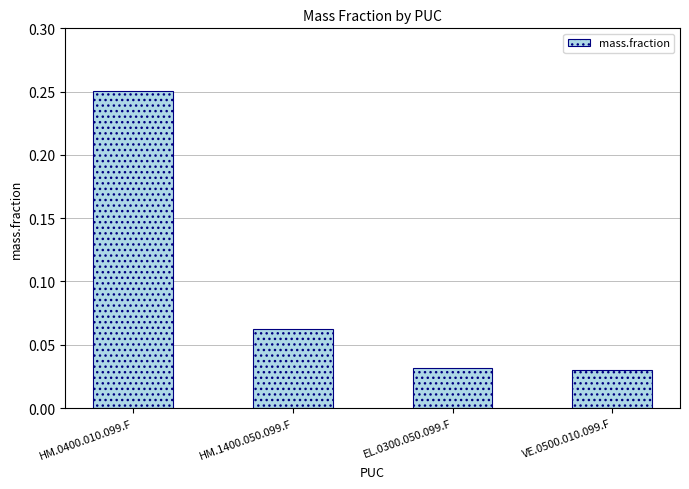

What is the label of the 1st bar from the right?

VE.0500.010.099.F